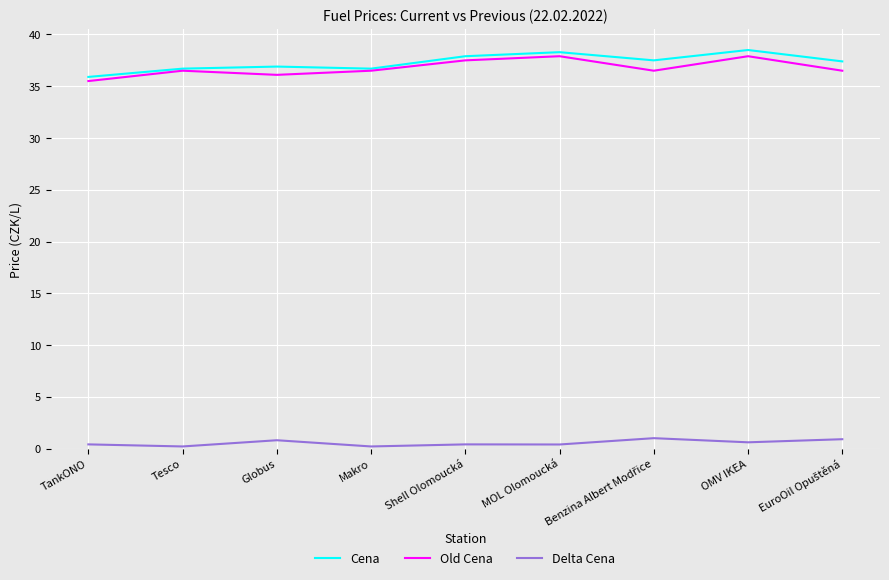

The value of Old Cena at TankONO is 35.5. True or false?

True